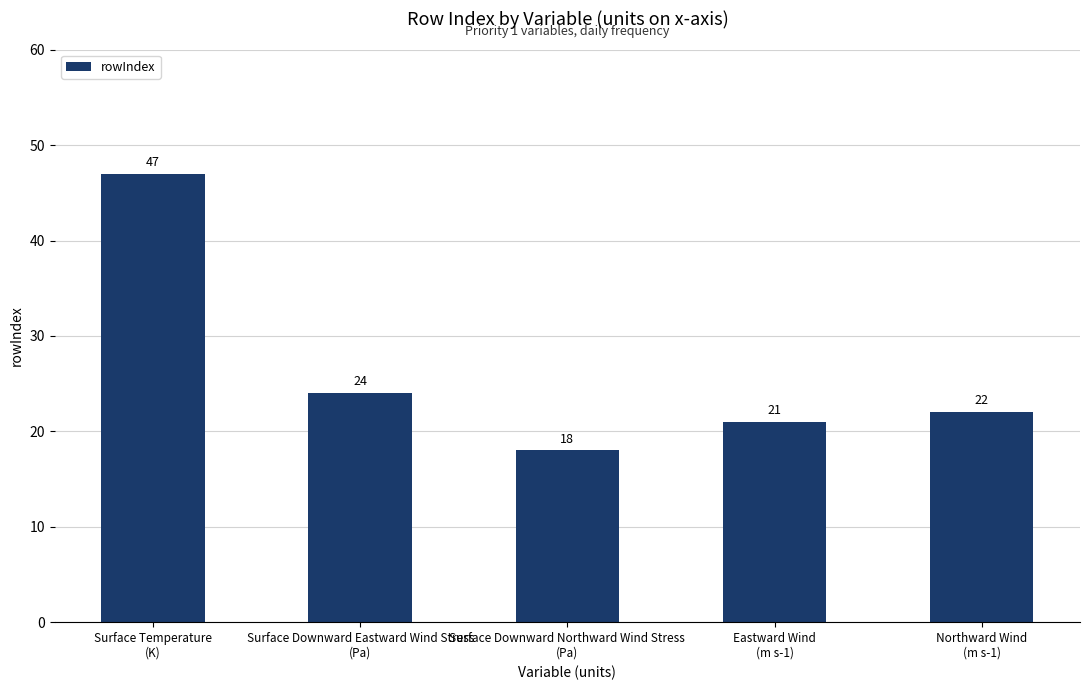

What is the label of the 5th bar from the left?

Northward Wind
(m s-1)